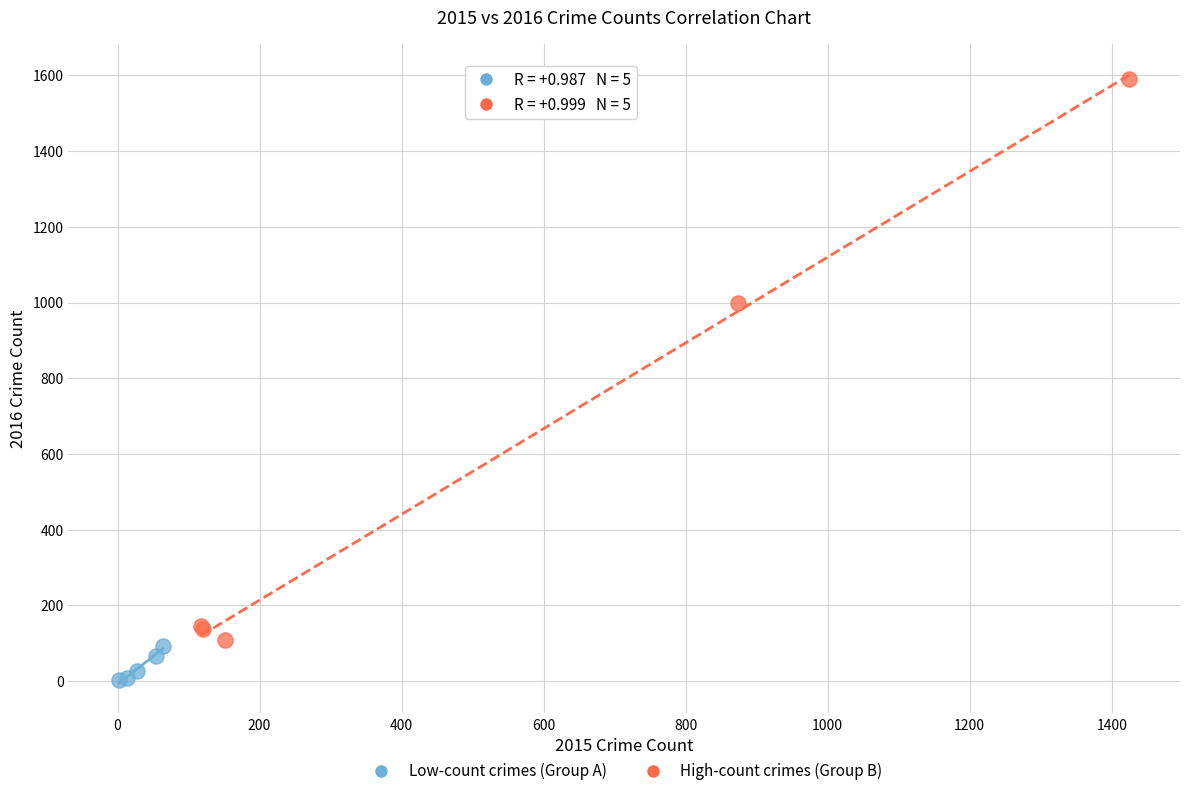

Which series contains the lowest Y value?

Low-count crimes (Group A)